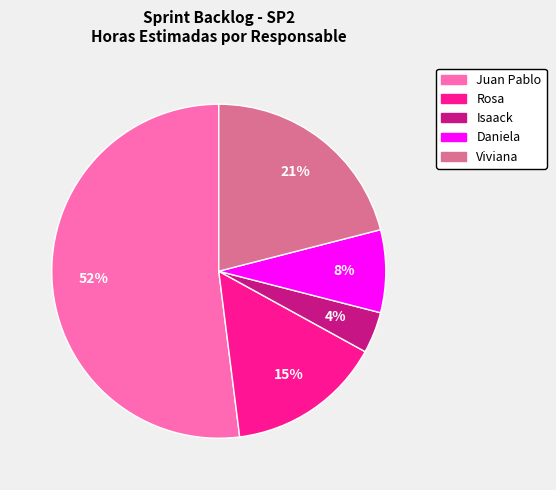

Does Juan Pablo account for over 50% of the chart?

Yes